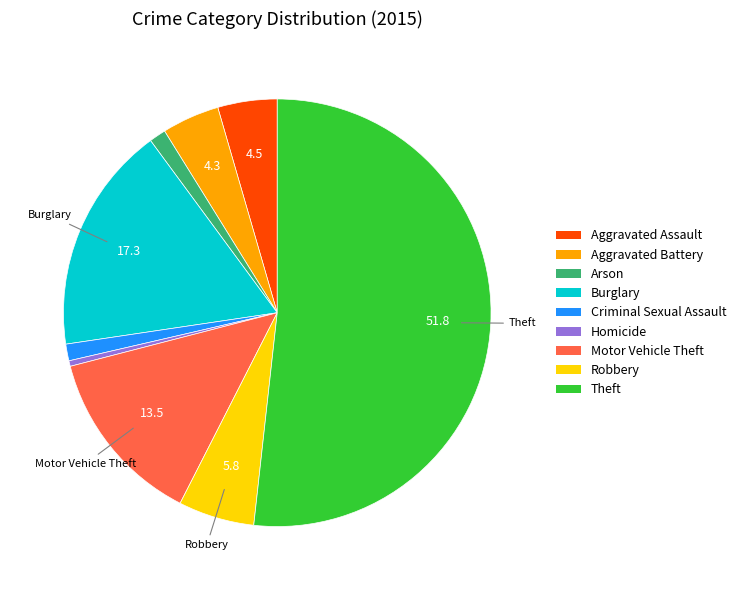

True or false: Motor Vehicle Theft accounts for 13% of the total.

True